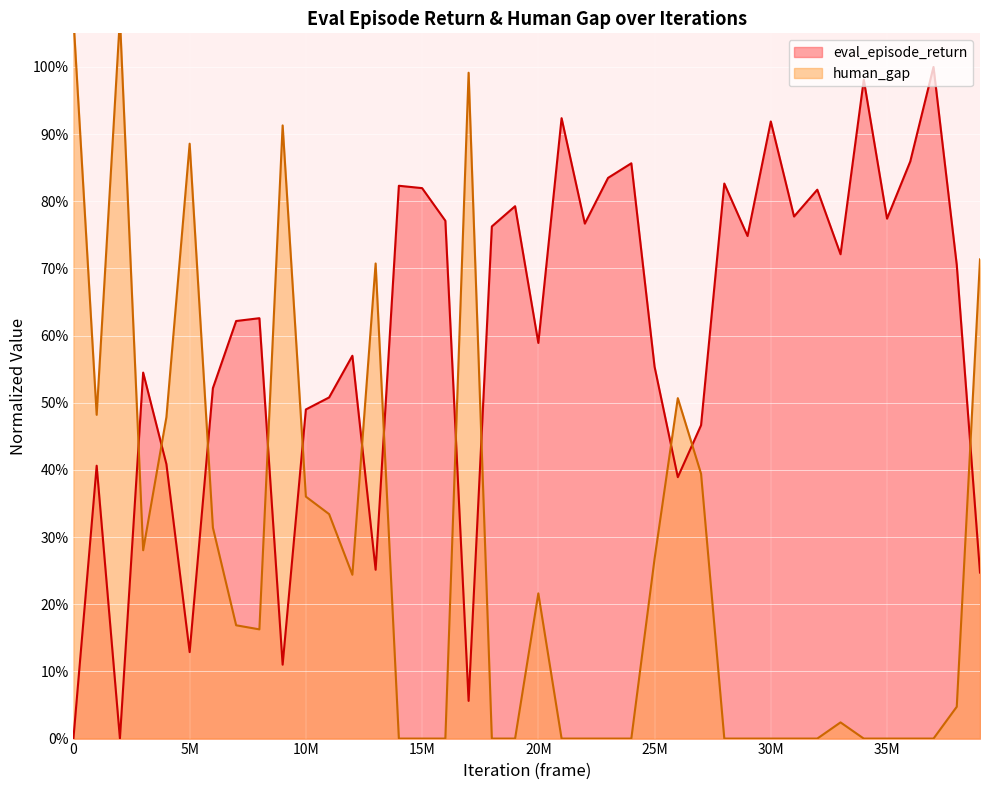

Reading left to right, extract all data points from this chart.

eval_episode_return: 0.0	0.4	0.0	0.5	0.4	0.1	0.5	0.6	0.6	0.1	0.5	0.5	0.6	0.3	0.8	0.8	0.8	0.1	0.8	0.8	0.6	0.9	0.8	0.8	0.9	0.6	0.4	0.5	0.8	0.7	0.9	0.8	0.8	0.7	1.0	0.8	0.9	1.0	0.7	0.2
human_gap: 1.1	0.5	1.1	0.3	0.5	0.9	0.3	0.2	0.2	0.9	0.4	0.3	0.2	0.7	0.0	0.0	0.0	1.0	0.0	0.0	0.2	0.0	0.0	0.0	0.0	0.3	0.5	0.4	0.0	0.0	0.0	0.0	0.0	0.0	0.0	0.0	0.0	0.0	0.0	0.7